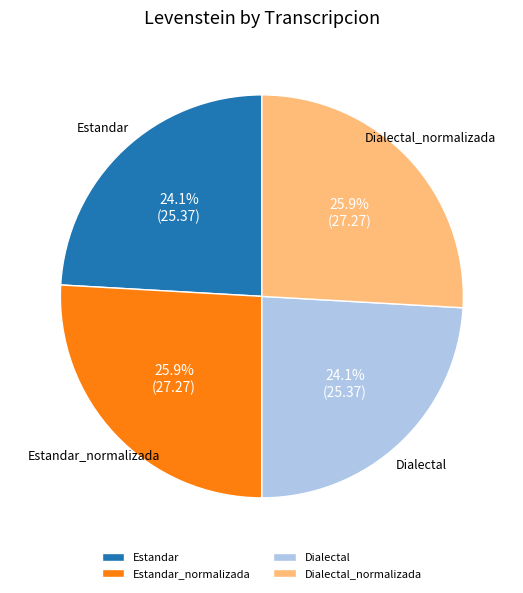

Is it true that Estandar is 24% of the pie?

True